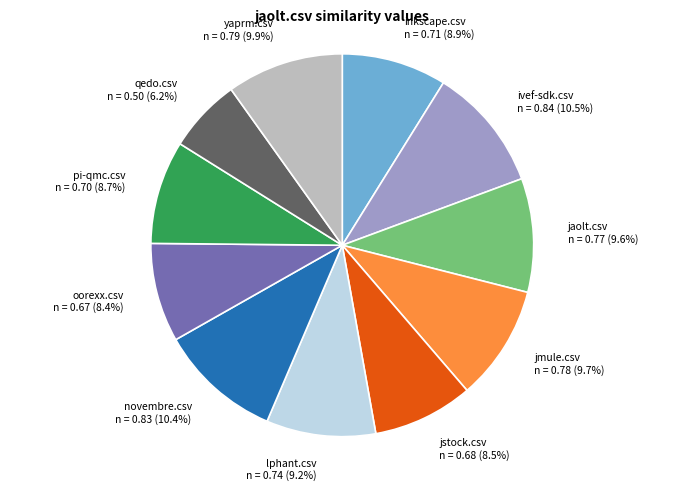

Is it true that lphant.csv is 1% of the pie?

False